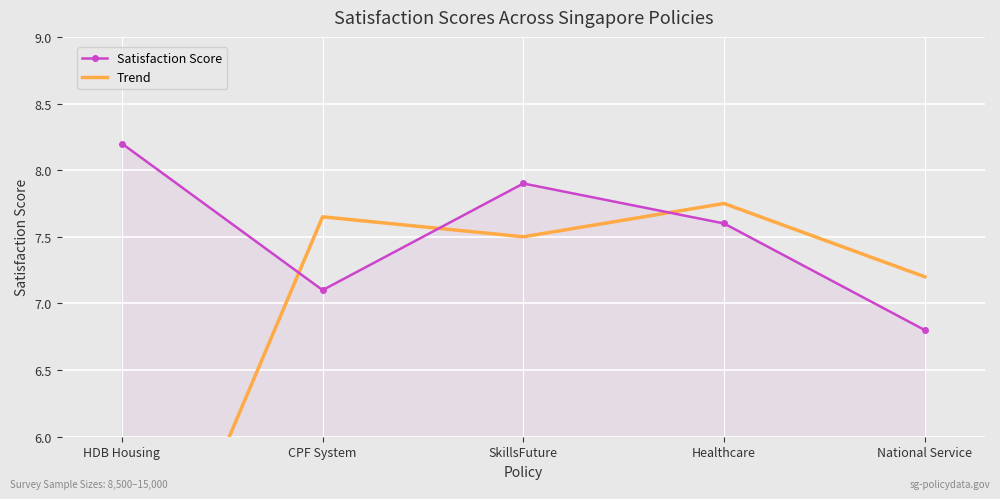

How many times do Satisfaction Score and Trend cross each other?

3